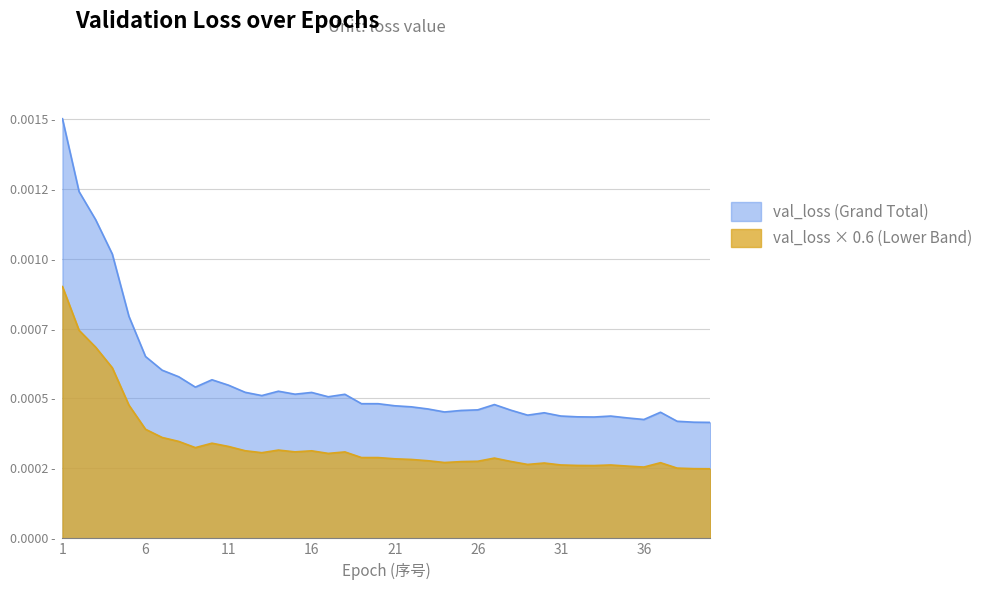

Which series has the largest range (max minus min)?

val_loss (Grand Total)